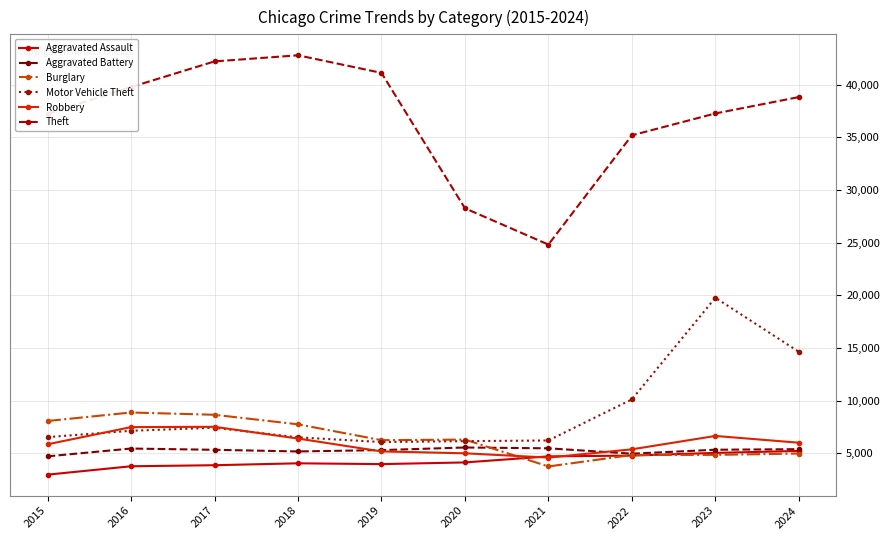

True or false: Burglary and Aggravated Battery intersect in this chart.

True